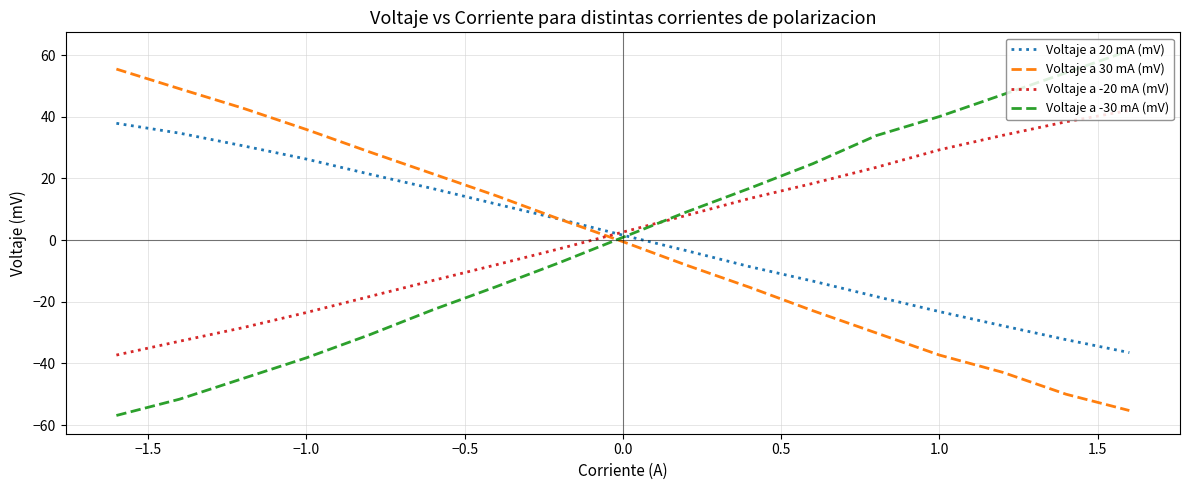

After their last crossing, which series has the higher values: Voltaje a -20 mA (mV) or Voltaje a 30 mA (mV)?

Voltaje a -20 mA (mV)